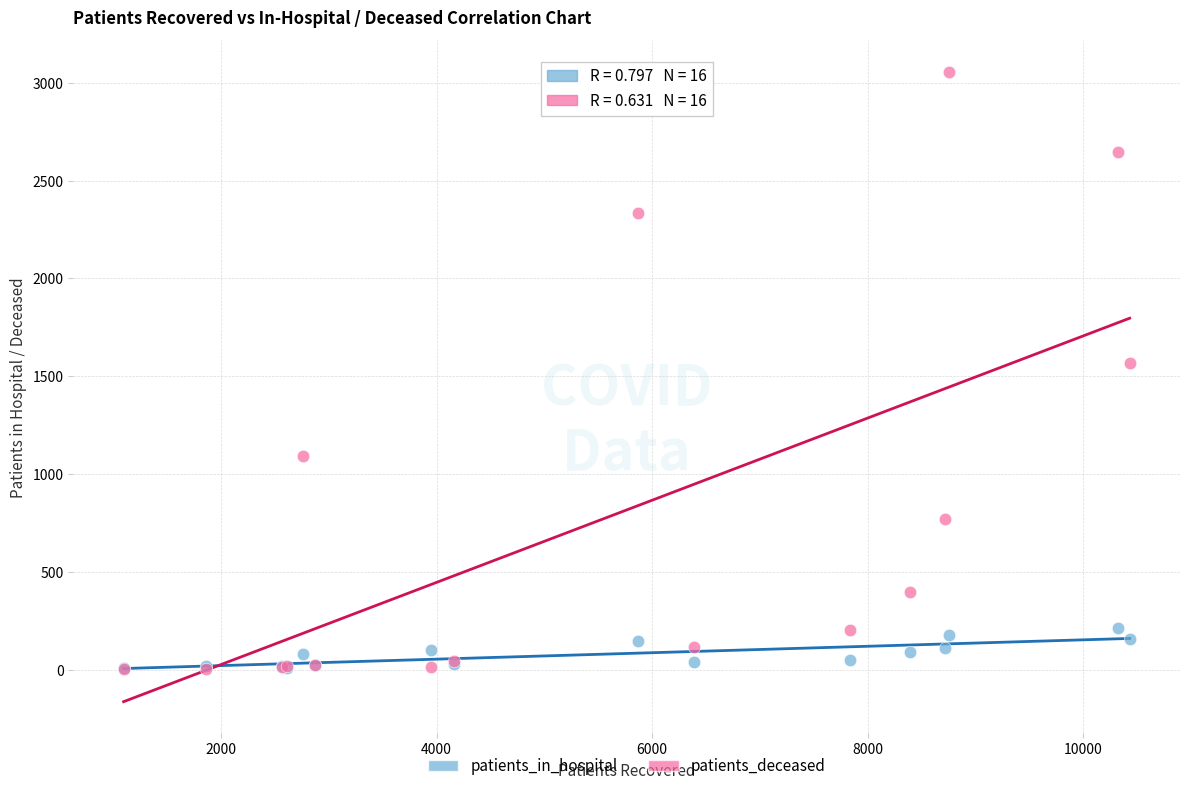

What are all the series names shown in the legend?

patients_in_hospital, patients_deceased